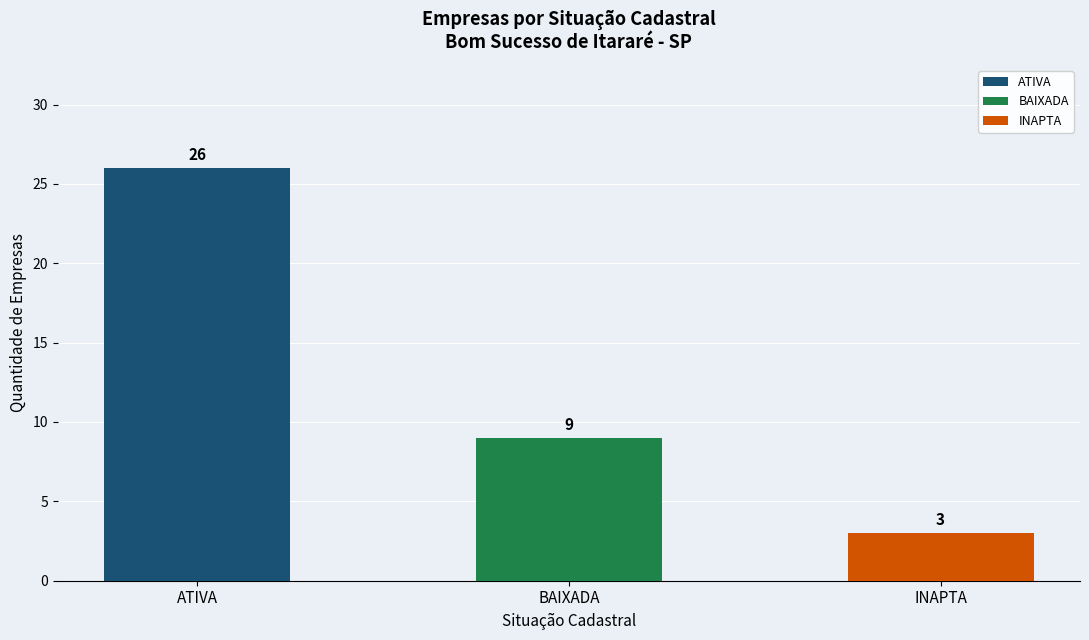

Are the bars grouped side by side (vs. stacked)?

No